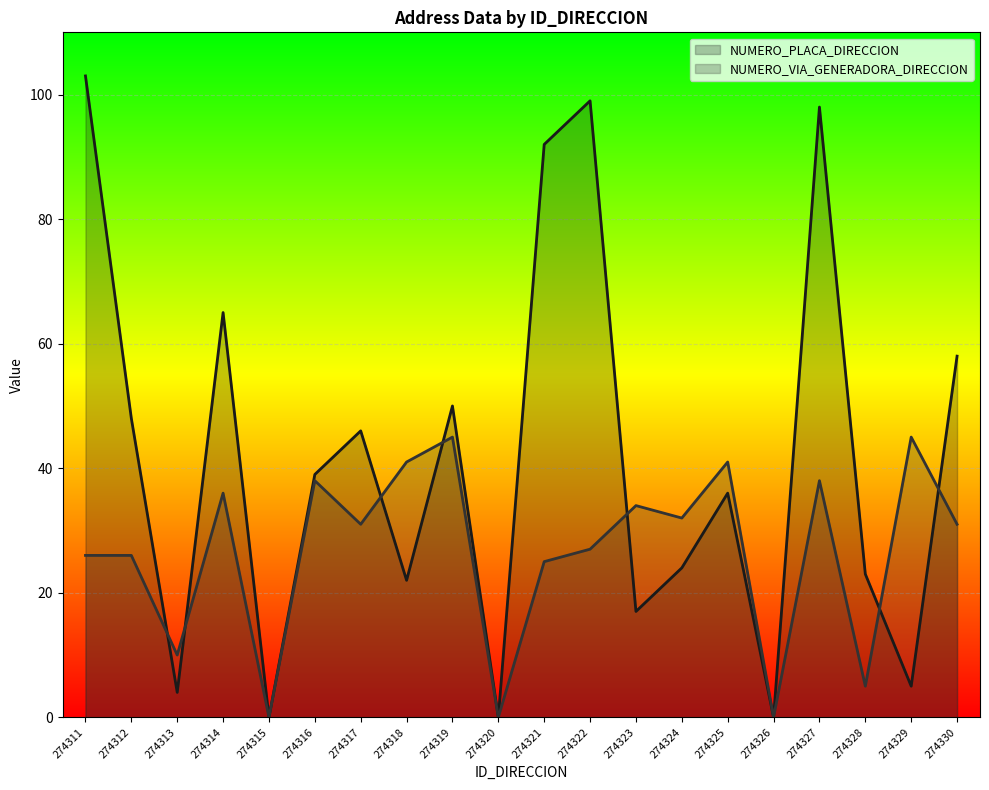

Reading left to right, what are all the values shown in this chart?

NUMERO_PLACA_DIRECCION: 103	48	4	65	0	39	46	22	50	0	92	99	17	24	36	0	98	23	5	58
NUMERO_VIA_GENERADORA_DIRECCION: 26	26	10	36	0	38	31	41	45	0	25	27	34	32	41	0	38	5	45	31